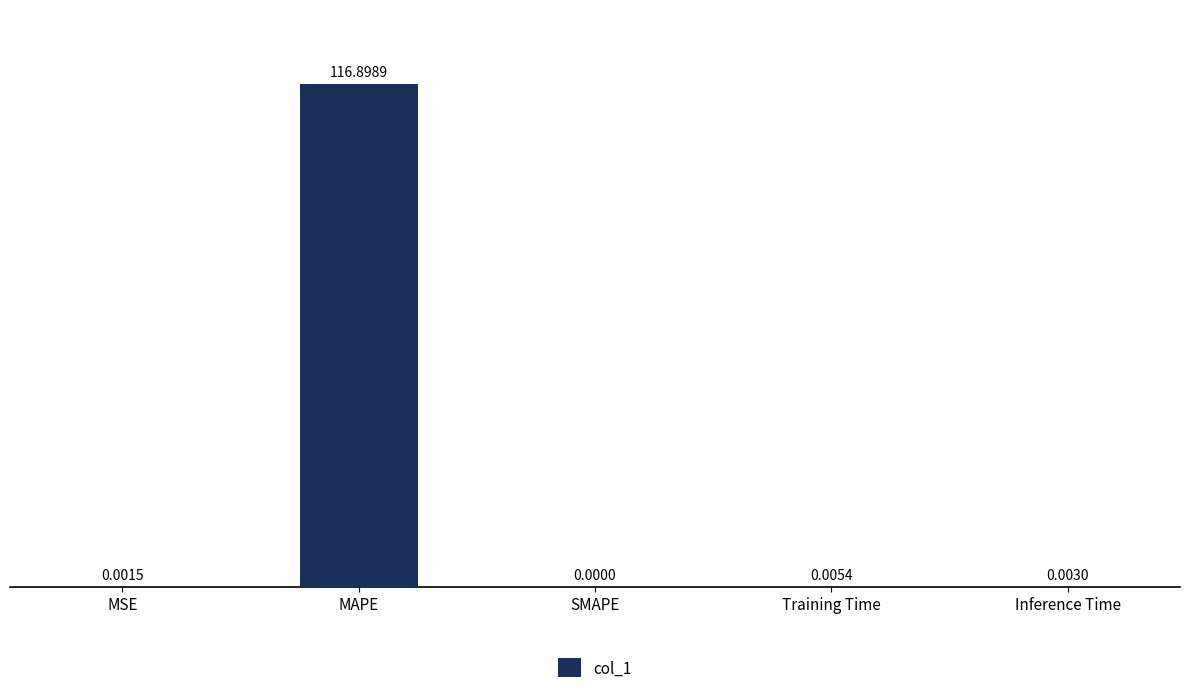

What is the sum of all values?

116.9